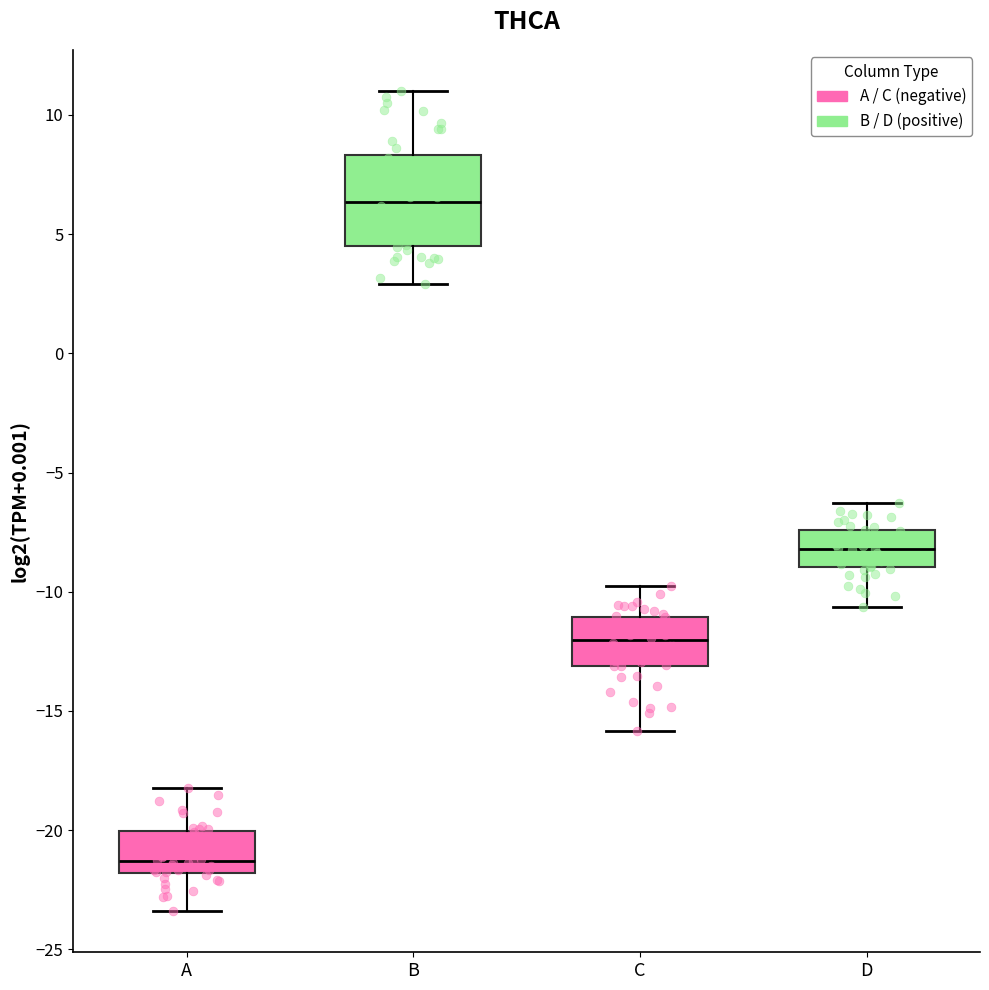

Which box's median line is the highest?

B